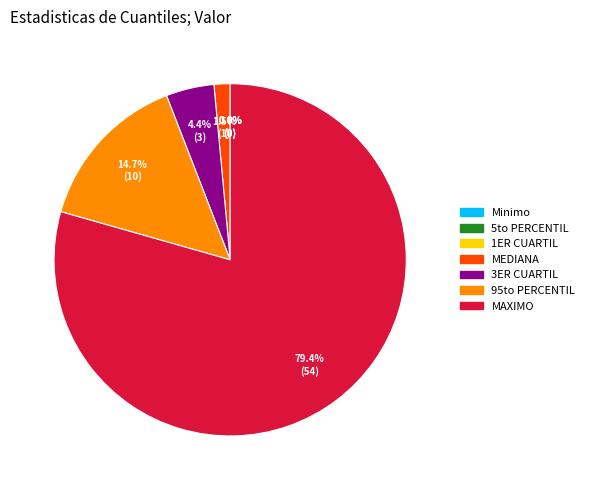

Which has a higher value, MAXIMO or 3ER CUARTIL?

MAXIMO